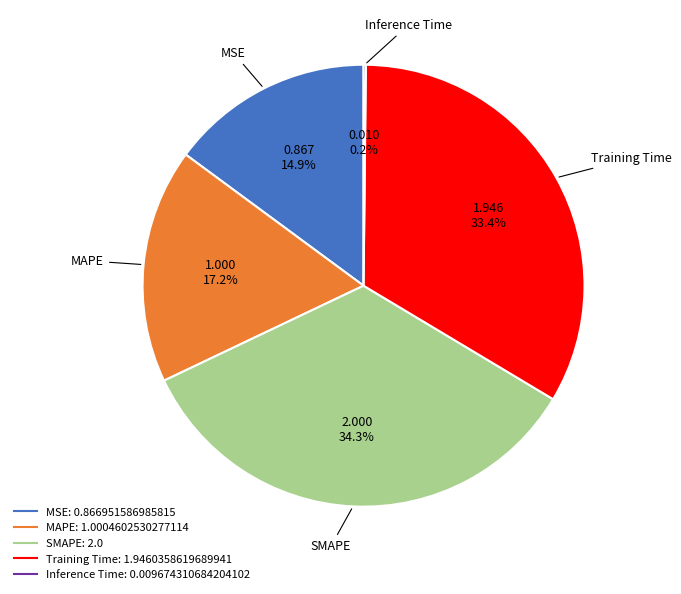

Which category has the biggest portion of the pie?

SMAPE